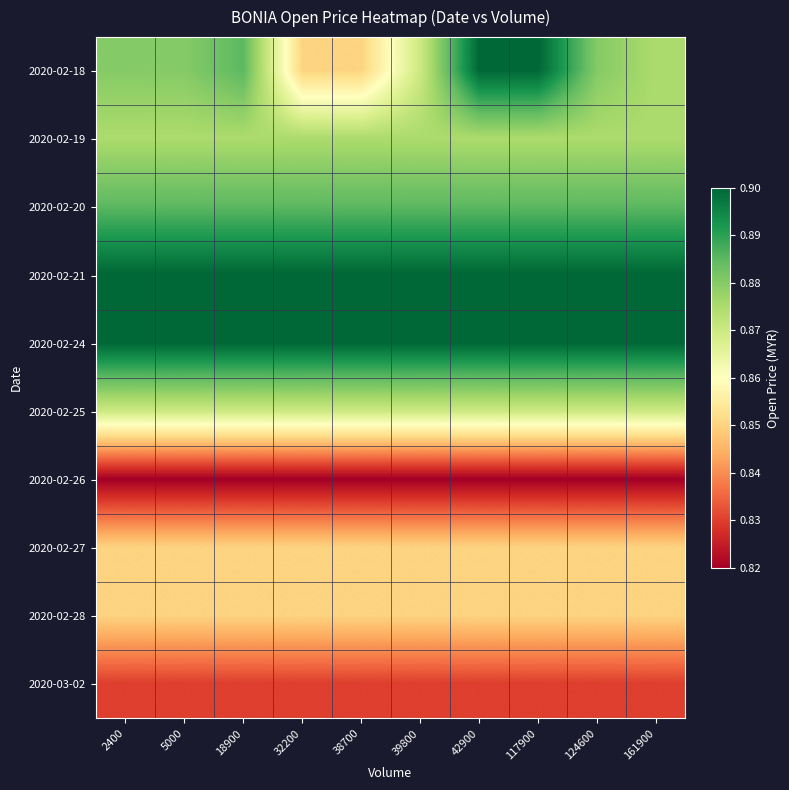

What is the smallest value displayed?

0.8